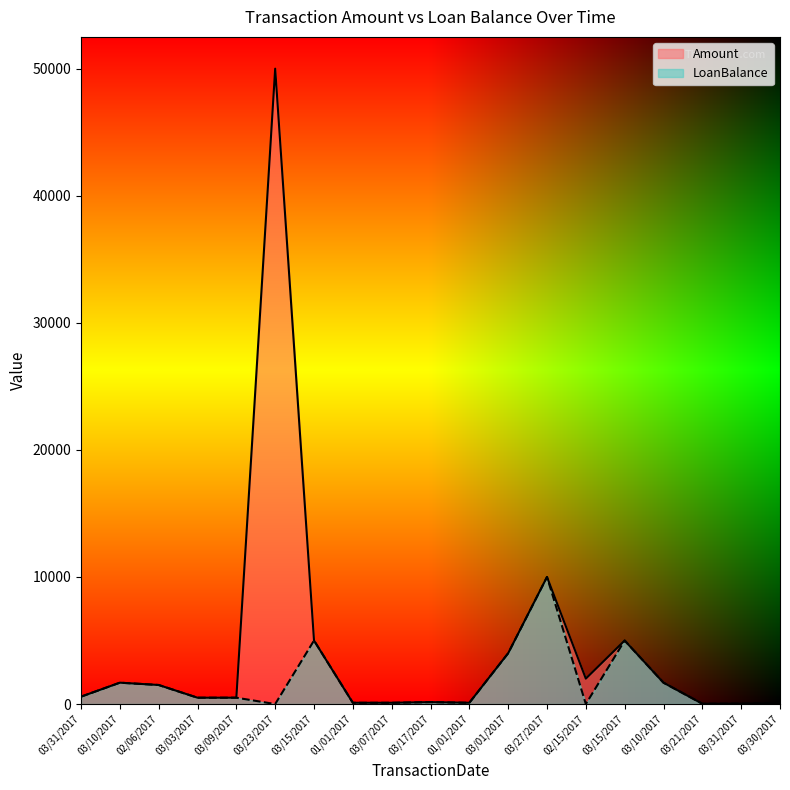

What is the spread (max minus min) of values at 03/23/2017?

50000.0